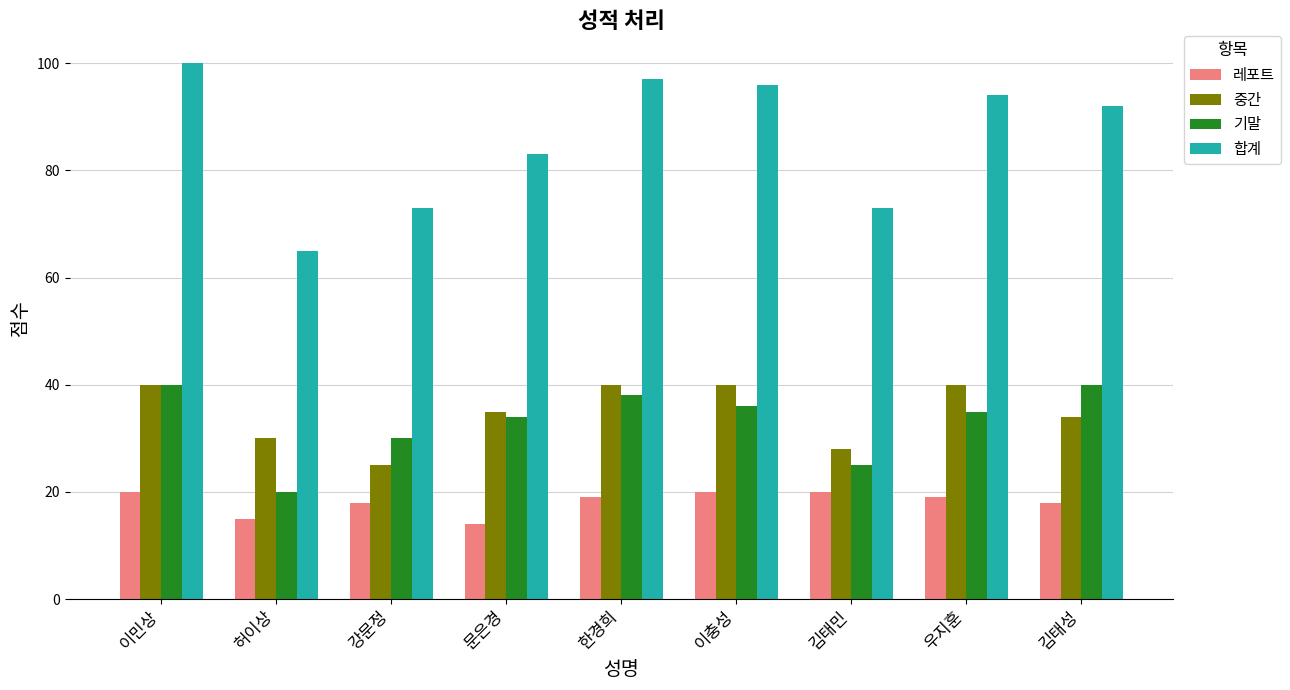

How many values in the 레포트 series are below 19?

4